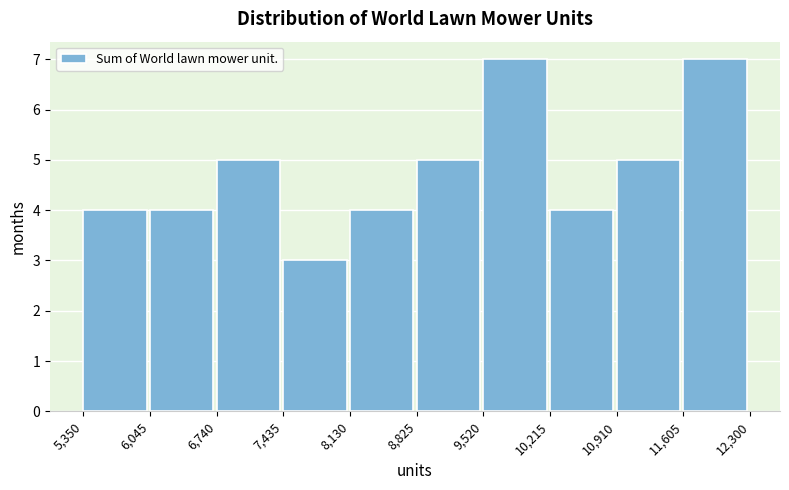

Reading left to right, list every bar in this chart as the range it spans on the x-axis followed by its height. The values are not printed on the chart, so give them approximately, as read against the axis.

5,350 to 6,045: 4
6,045 to 6,740: 4
6,740 to 7,435: 5
7,435 to 8,130: 3
8,130 to 8,825: 4
8,825 to 9,520: 5
9,520 to 10,215: 7
10,215 to 10,910: 4
10,910 to 11,605: 5
11,605 to 12,300: 7